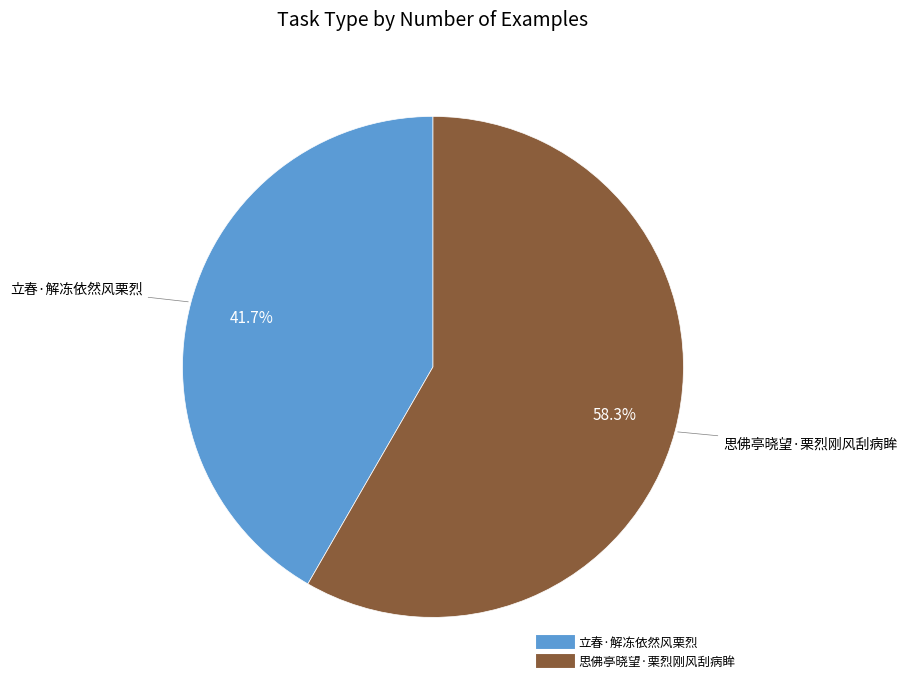

Combined, what portion of the pie is 立春·解冻依然风栗烈 and 思佛亭晓望·栗烈刚风刮病眸?

100.0%